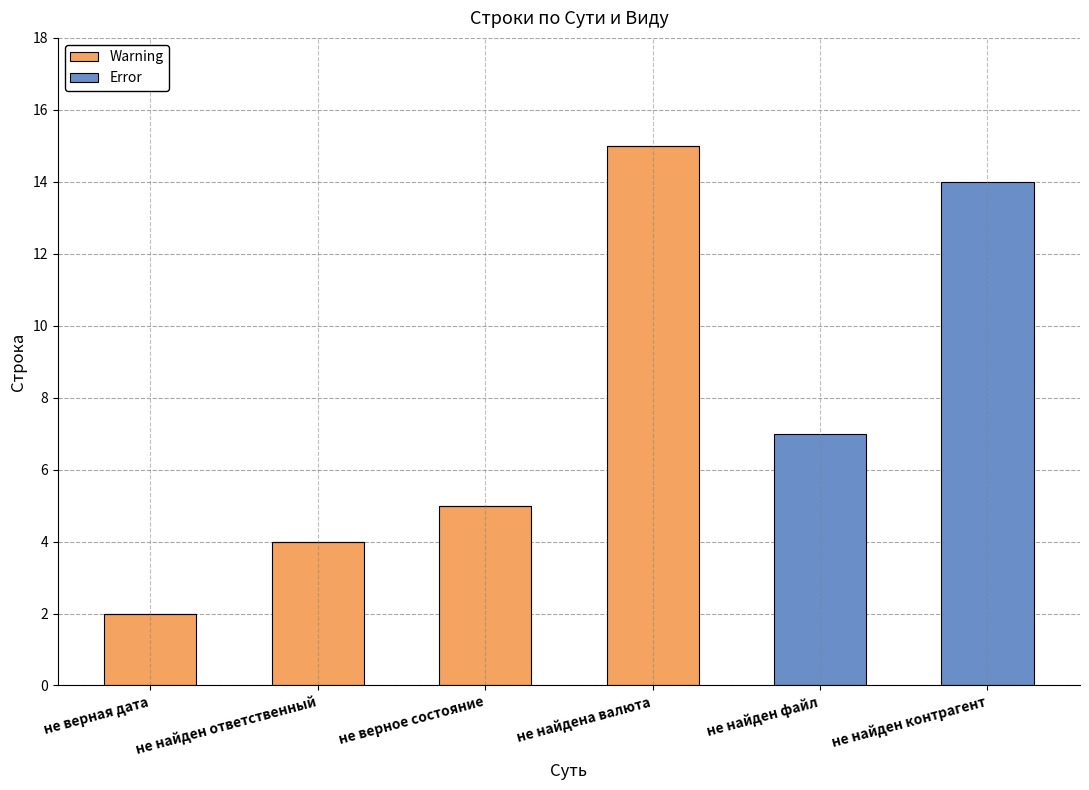

The Warning series shows 0 at не найден контрагент. True or false?

True